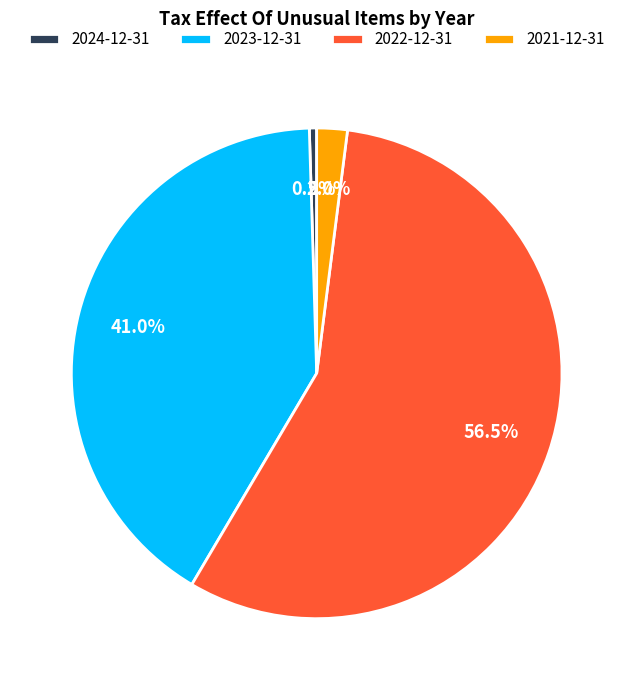

Do 2023-12-31 and 2021-12-31 together represent more than half of the pie?

No